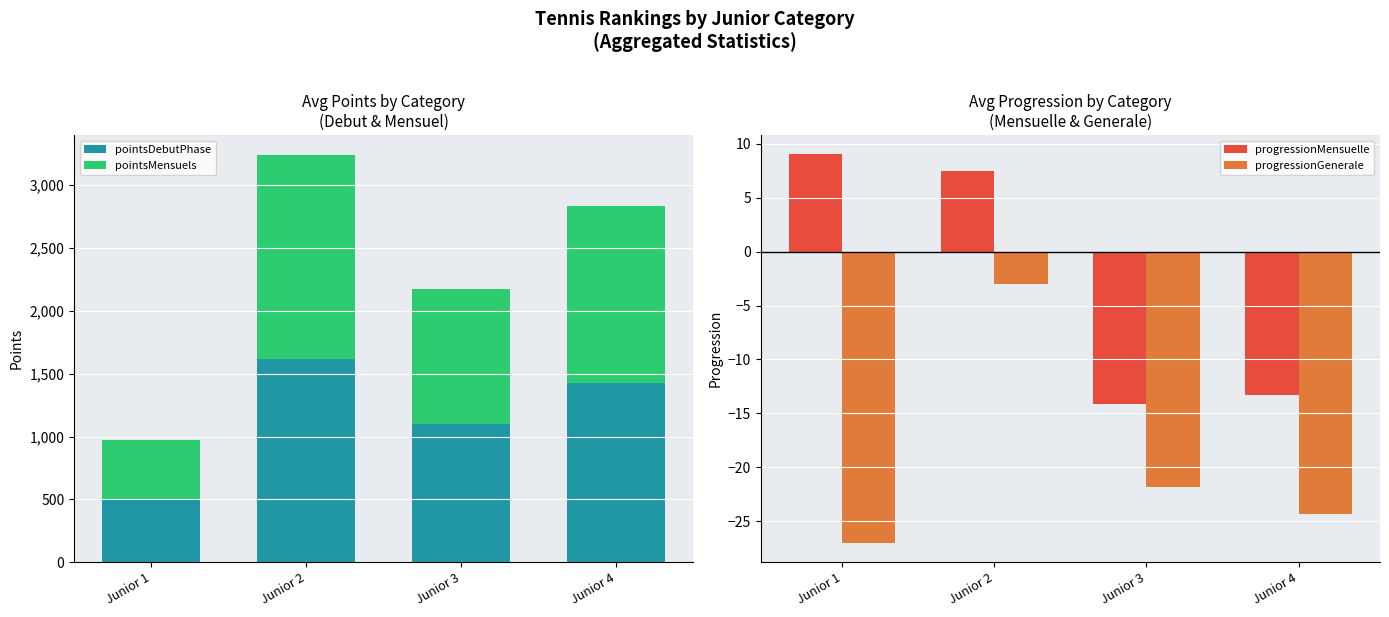

Does the chart contain stacked bars?

No